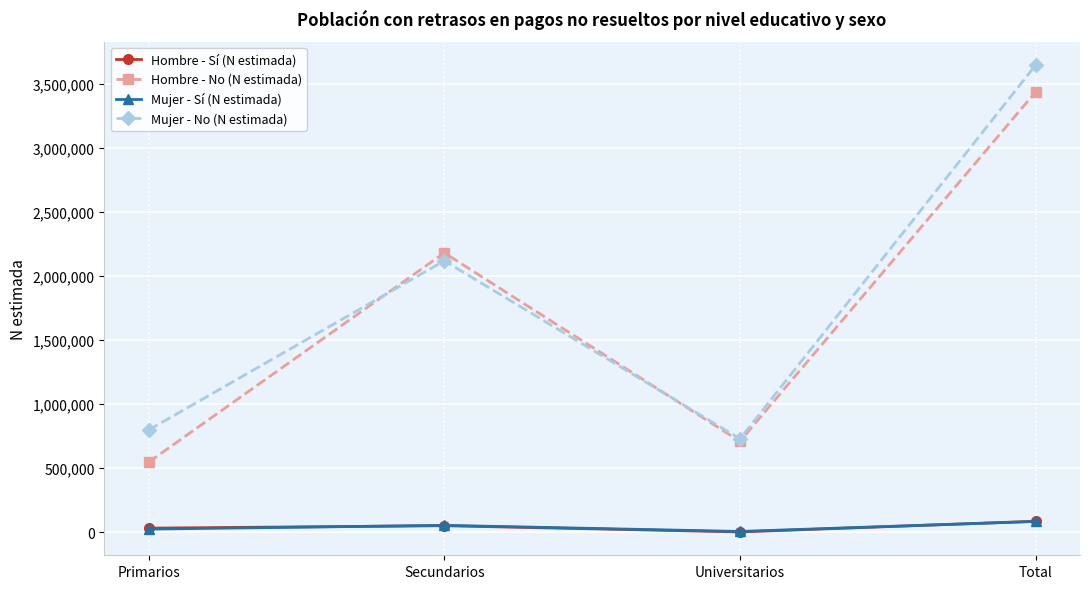

Reading left to right, list all the values displayed in this chart.

Hombre - Sí (N estimada): 32030	50966	2366	85362
Hombre - No (N estimada): 546499	2179600	709221	3435321
Mujer - Sí (N estimada): 24420	53748	6112	84279
Mujer - No (N estimada): 797618	2117644	728765	3644028